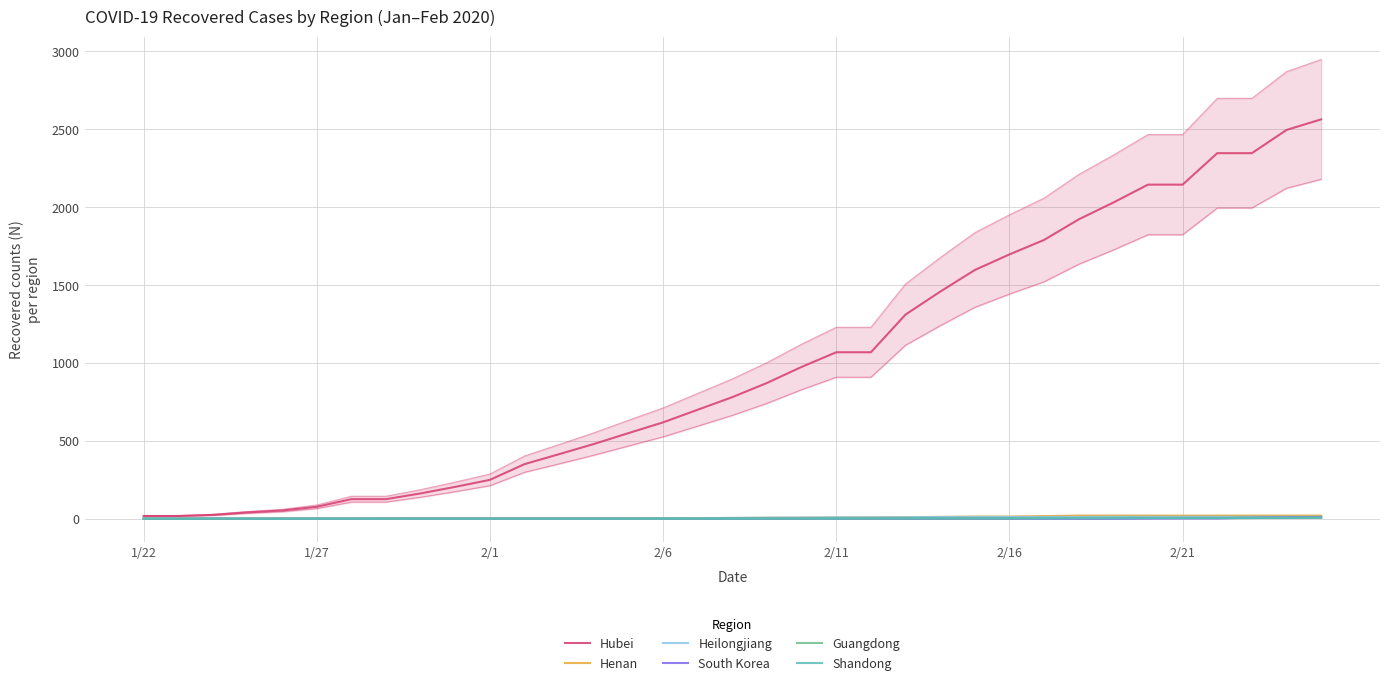

What is the average value of the Heilongjiang series?

6